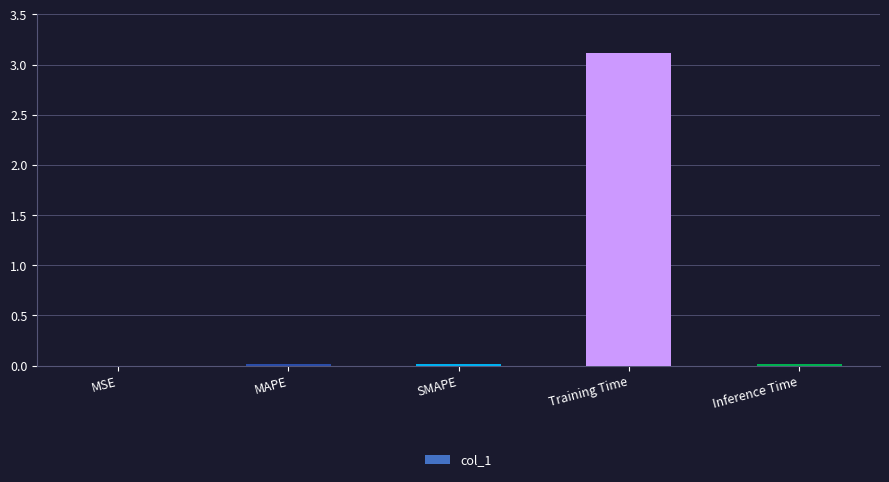

Are the bars horizontal?

No